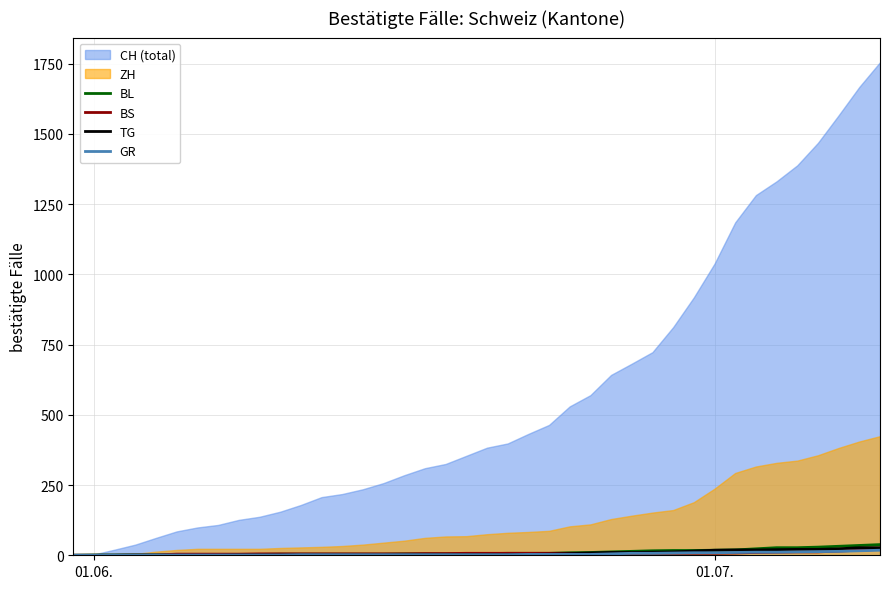

How many values in BL are above zero?

39